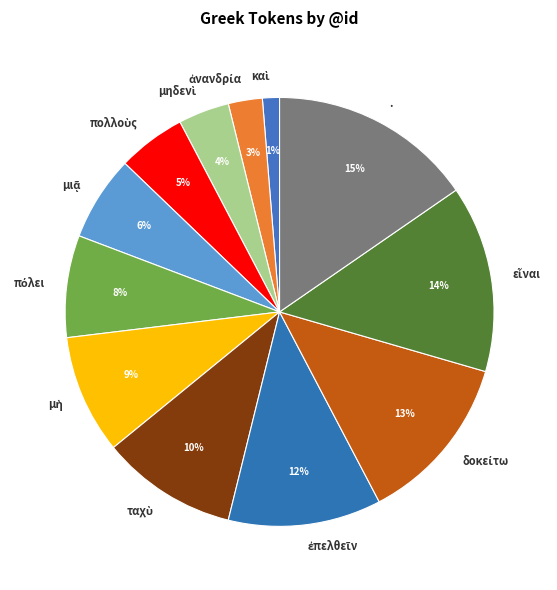

Is there any slice that represents more than half of the pie?

No